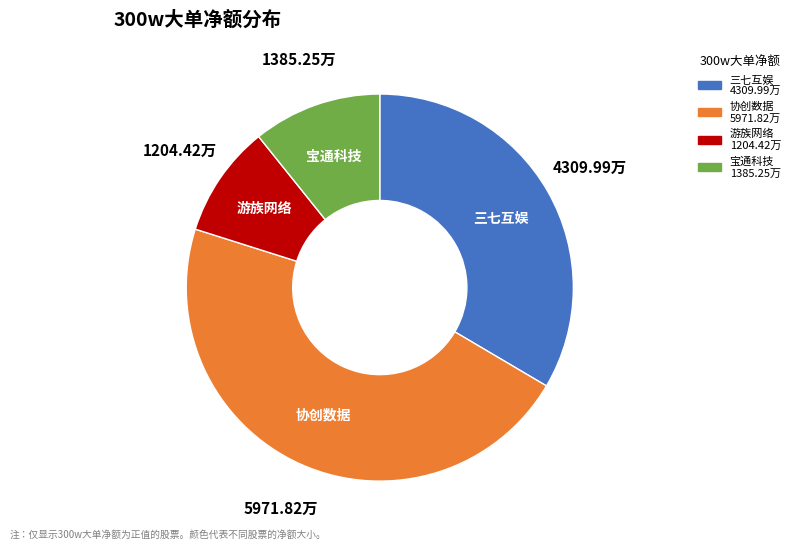

Is there a majority slice in this chart?

No